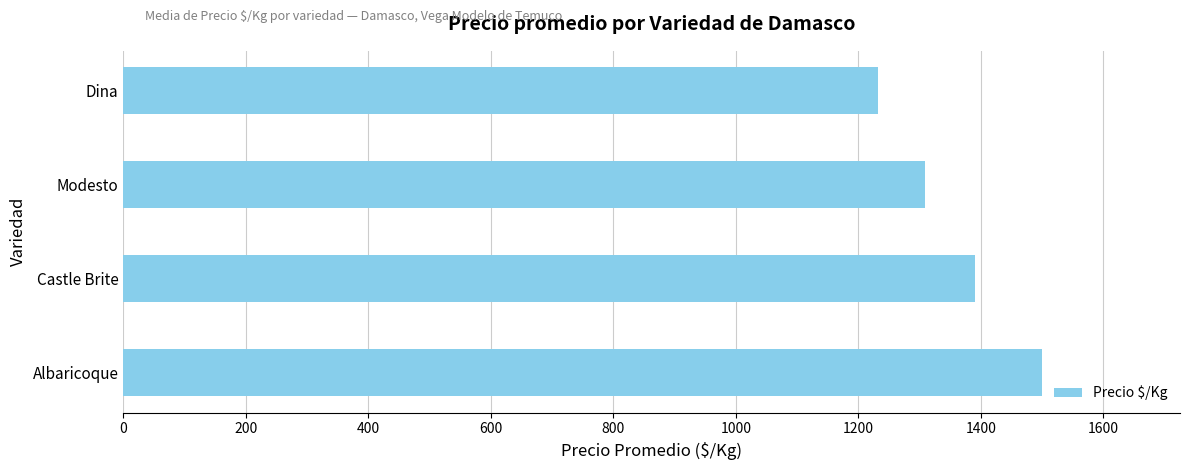

Reading bottom to top, list all the values displayed in this chart.

Albaricoque=1500	Castle Brite=1390	Modesto=1309	Dina=1232